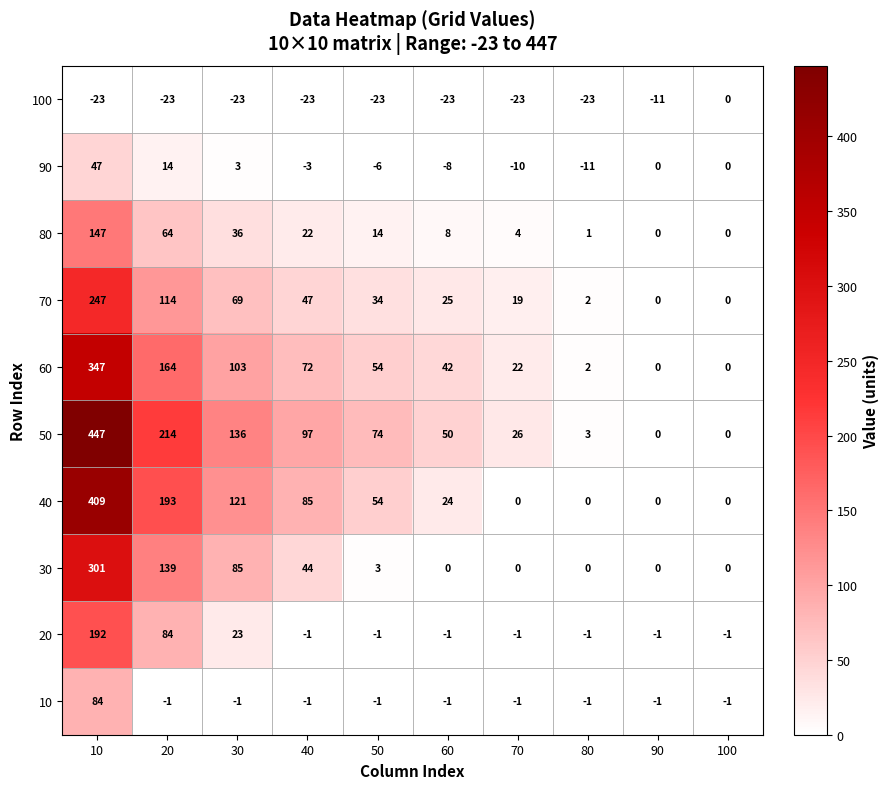

What is the average value of the 20 series?

29